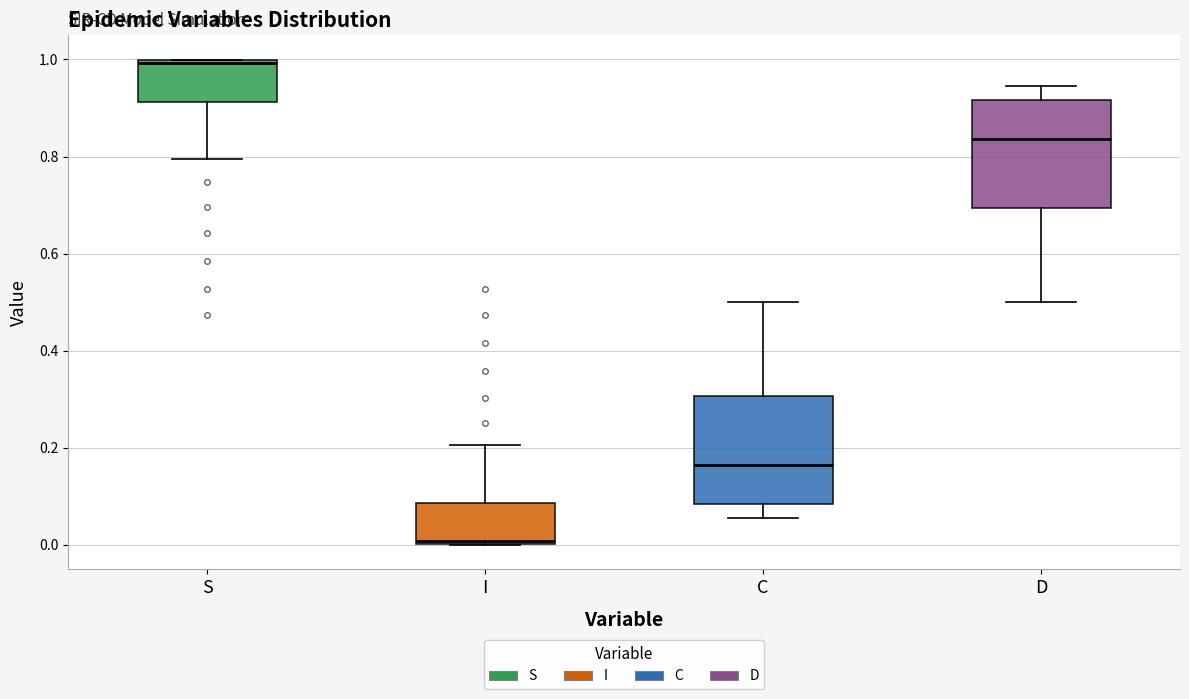

Where does the upper whisker of the box for I end on the y-axis? The values are not printed on the chart, so give them approximately, as read against the axis.

0.20